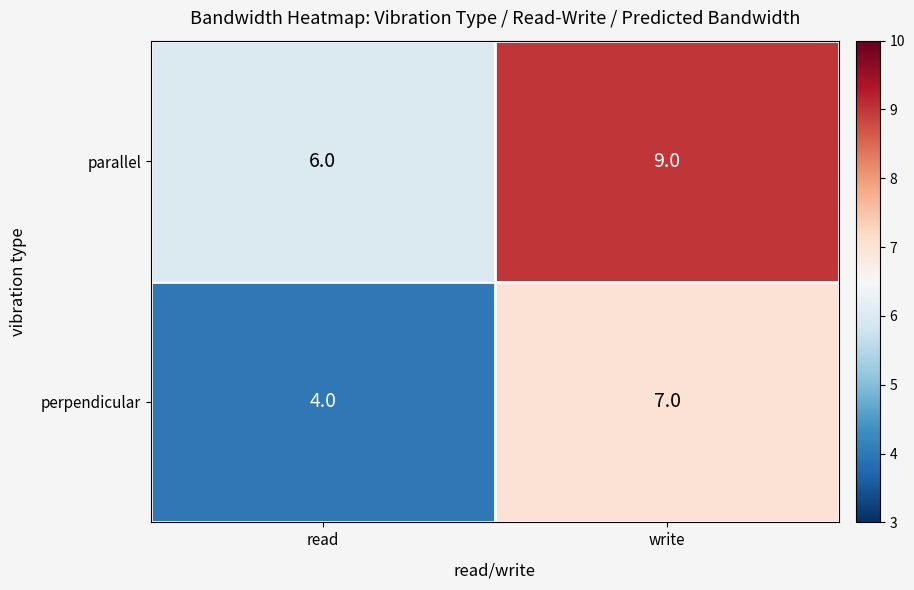

Which series has the largest total across all categories?

parallel